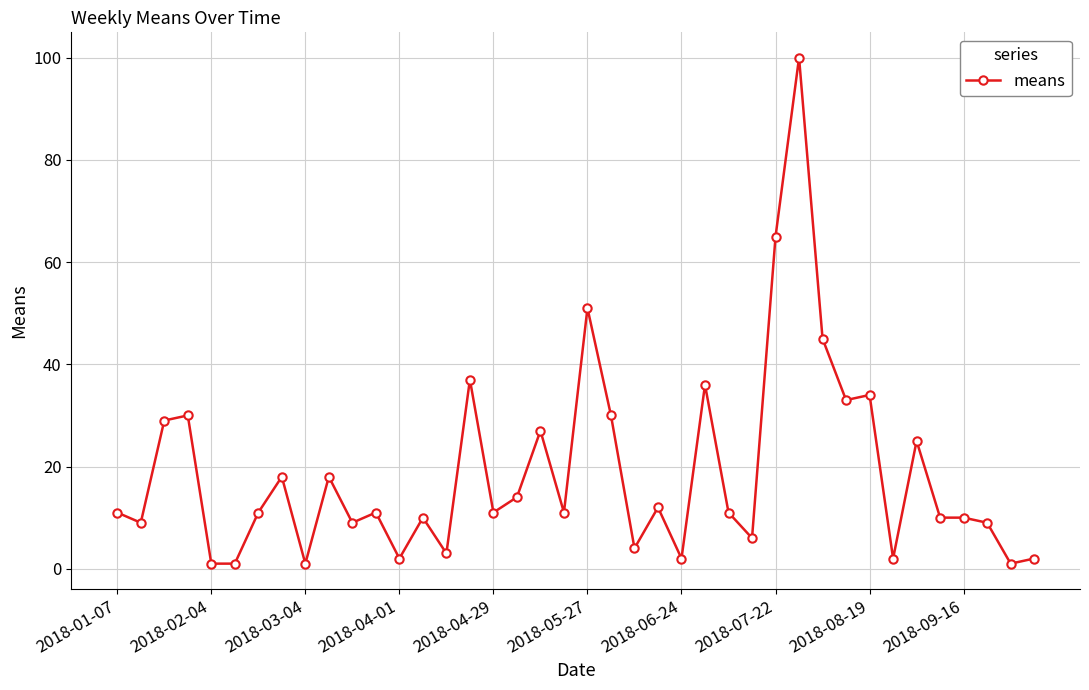

What is the value of the 16th point from the left?

37